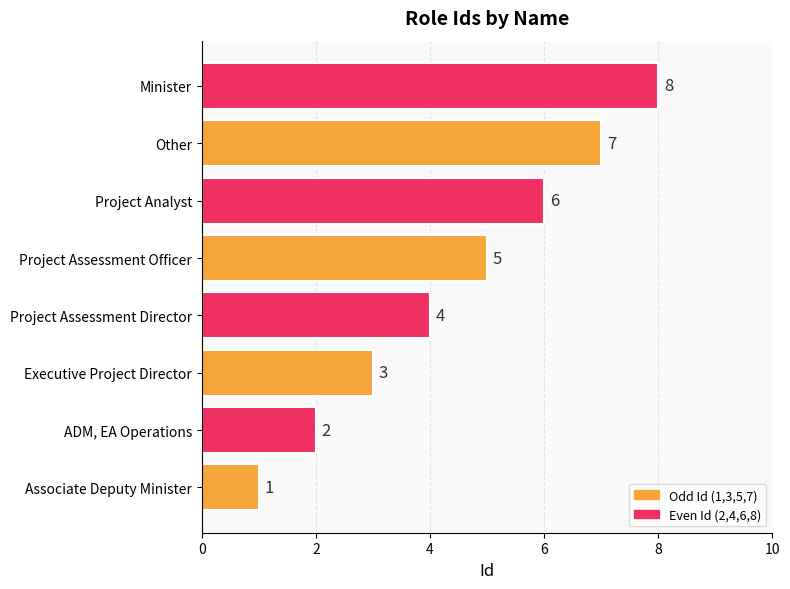

How many distinct data groups are displayed?

1